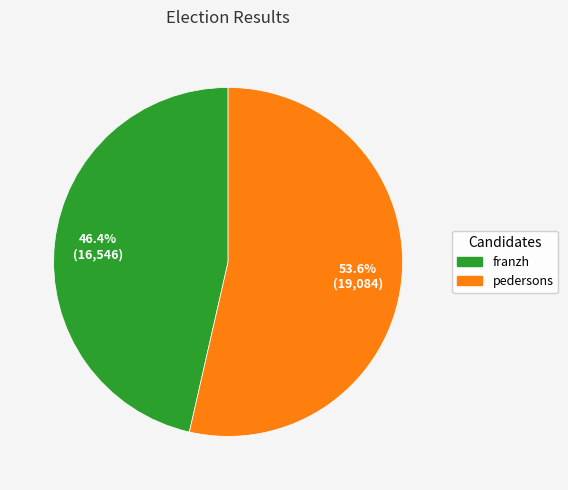

Is it true that pedersons is 54% of the pie?

True